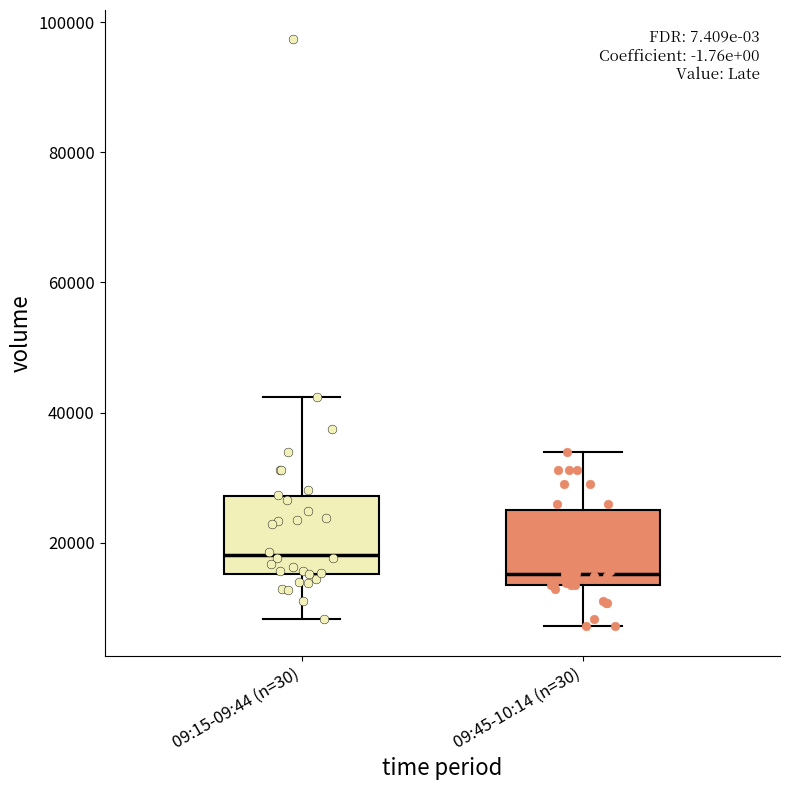

Where does the upper whisker of the box for 09:45-10:14 (n=30) end on the y-axis? The values are not printed on the chart, so give them approximately, as read against the axis.

34000